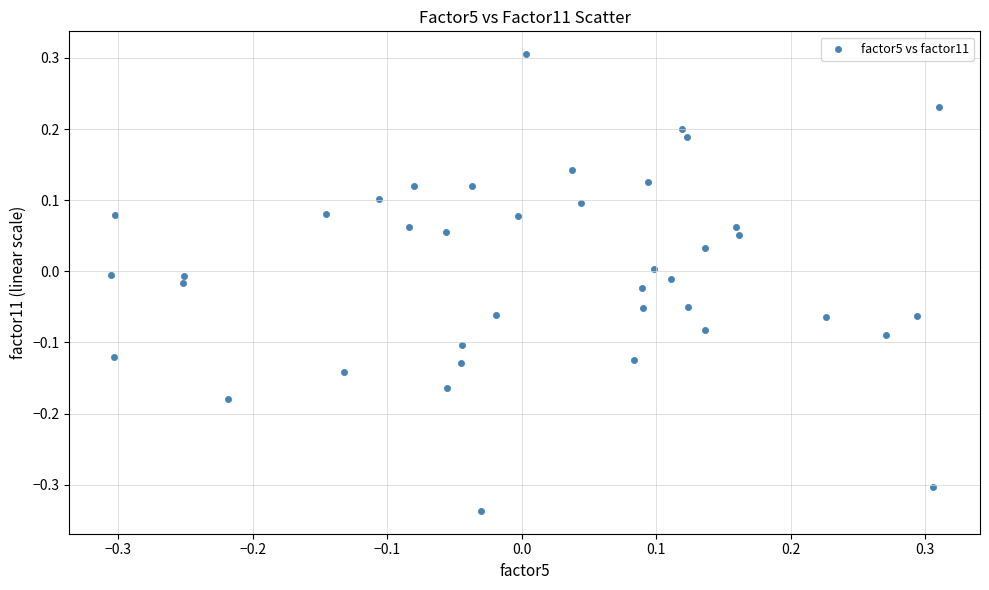

What is the range of X values (max minus min)?

0.6